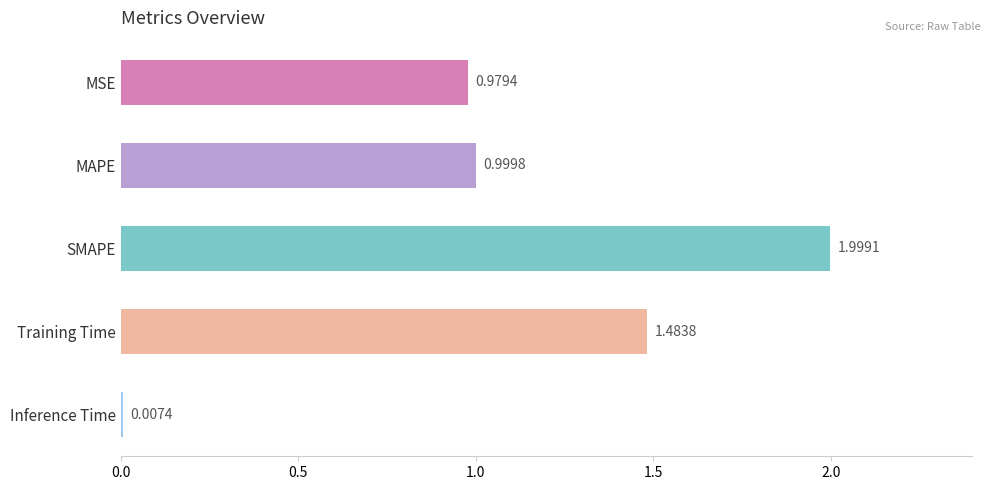

What is the maximum value shown in the chart?

2.0